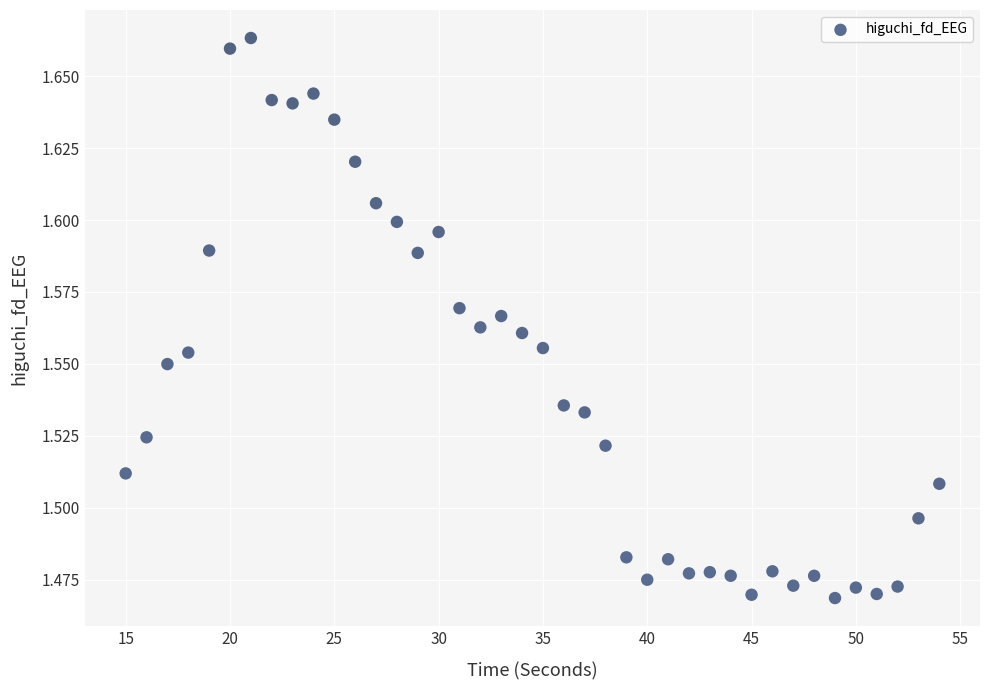

What is the range of X values (max minus min)?

39.0